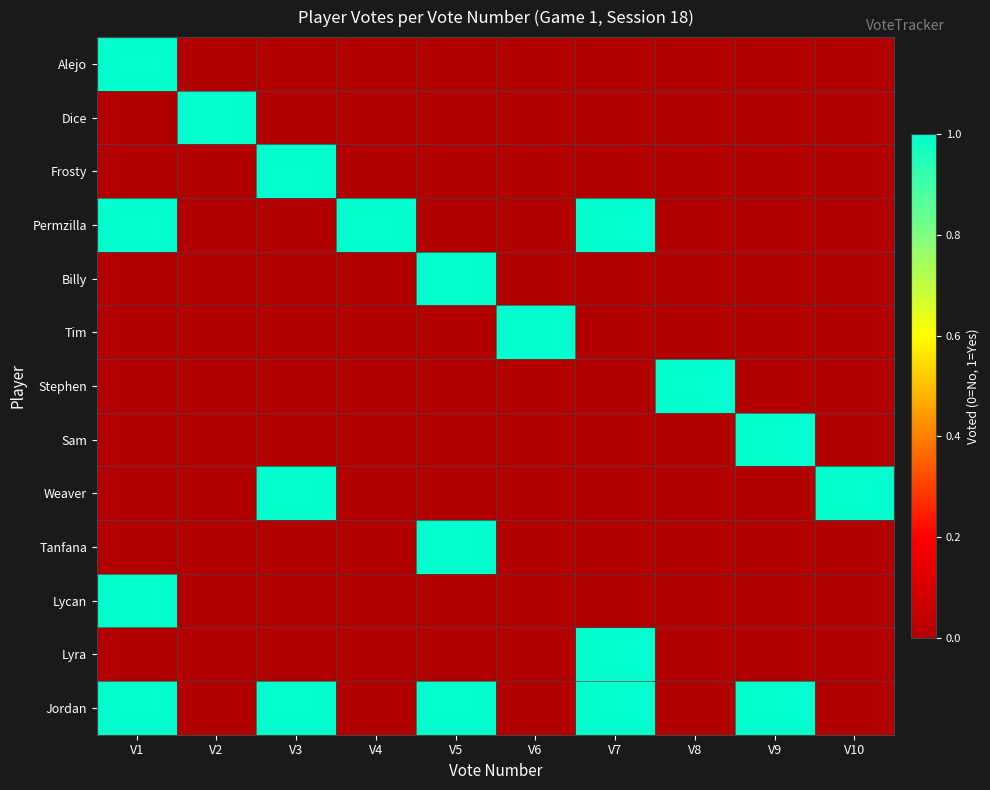

List the series in order of their peak value, lowest first.

Alejo, Dice, Frosty, Permzilla, Billy, Tim, Stephen, Sam, Weaver, Tanfana, Lycan, Lyra, Jordan